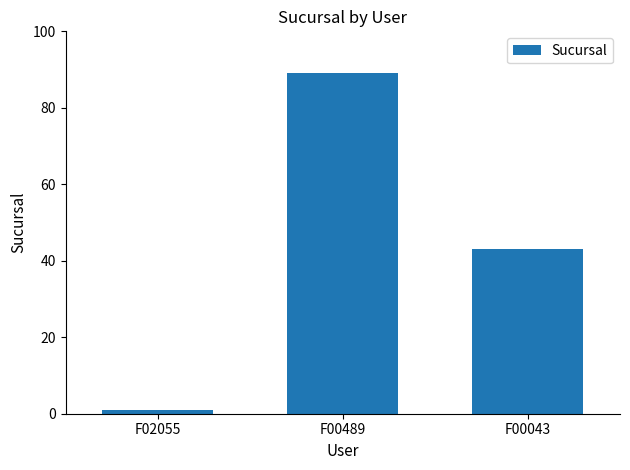

The chart shows a value of 1 at F02055. True or false?

True